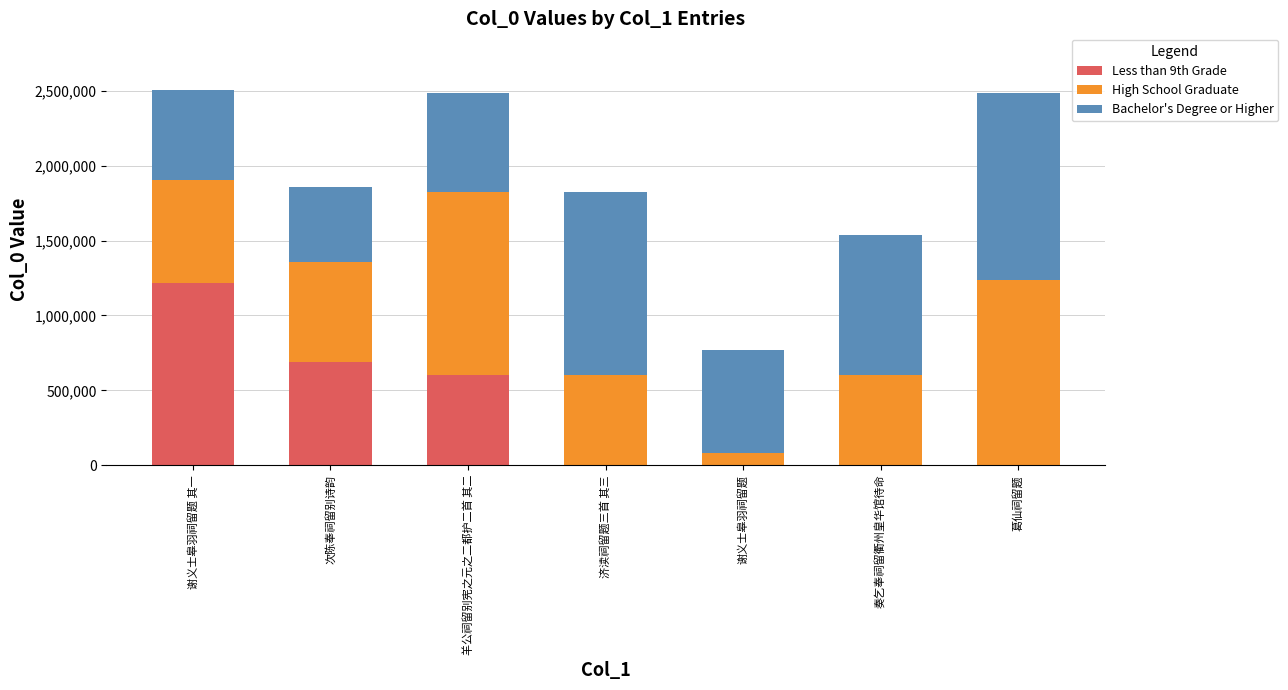

Are the bars horizontal?

No